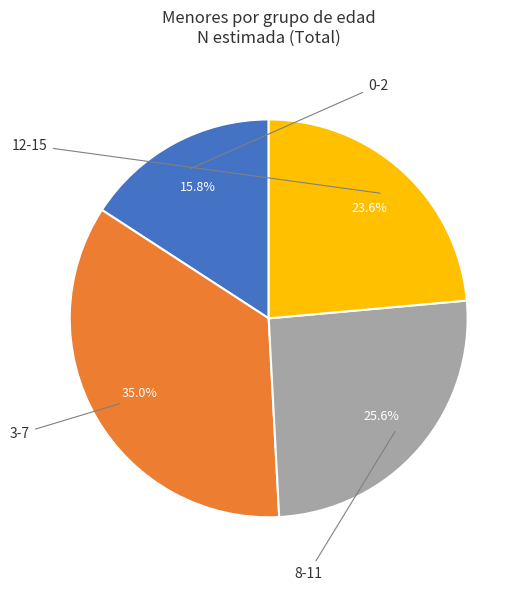

Is there a majority slice in this chart?

No